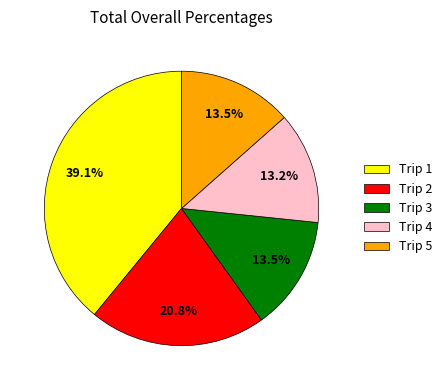

How many slices are in this pie chart?

5